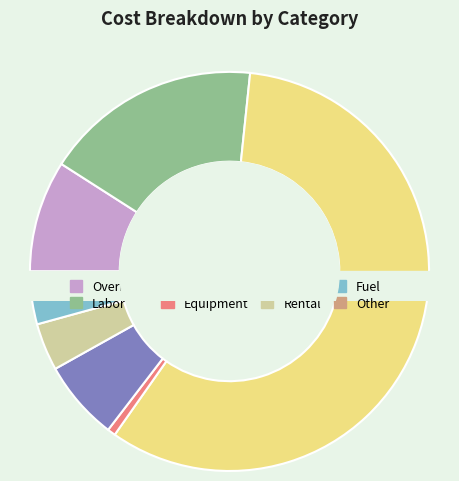

Combined, do Equipment and Other account for over 50%?

No